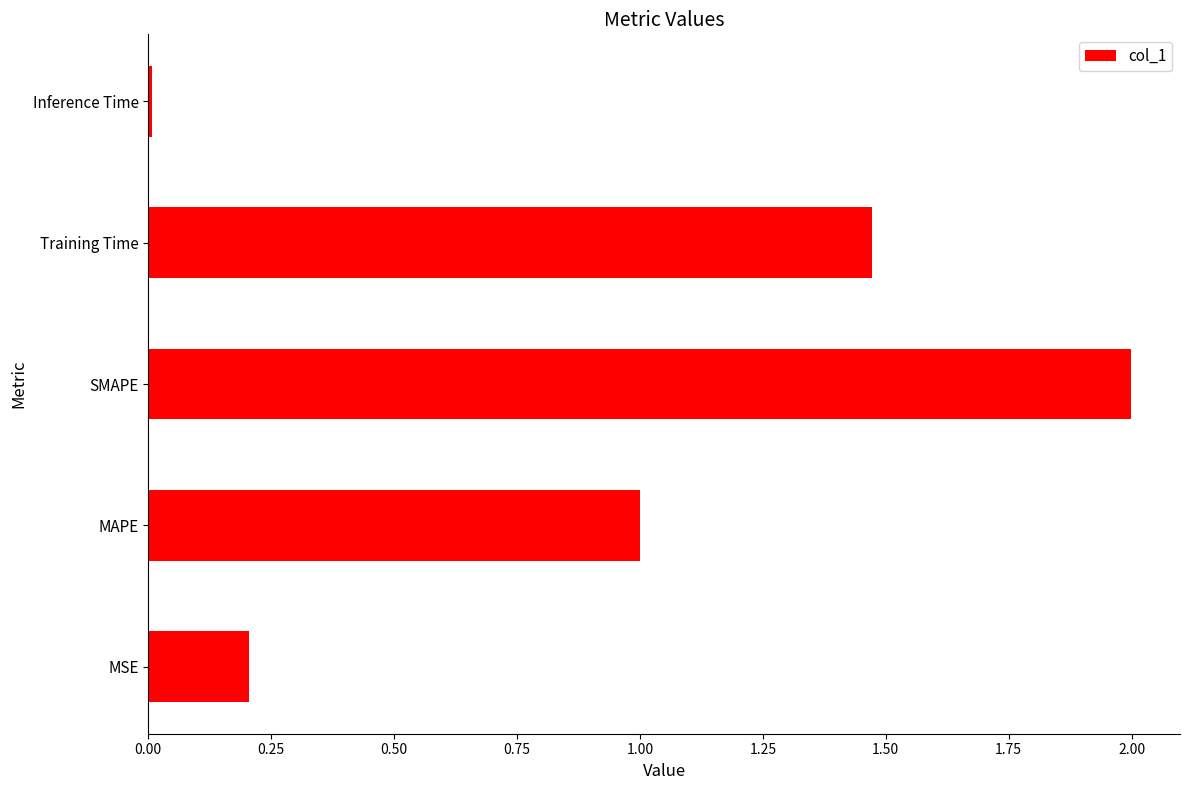

Are the bars horizontal?

Yes